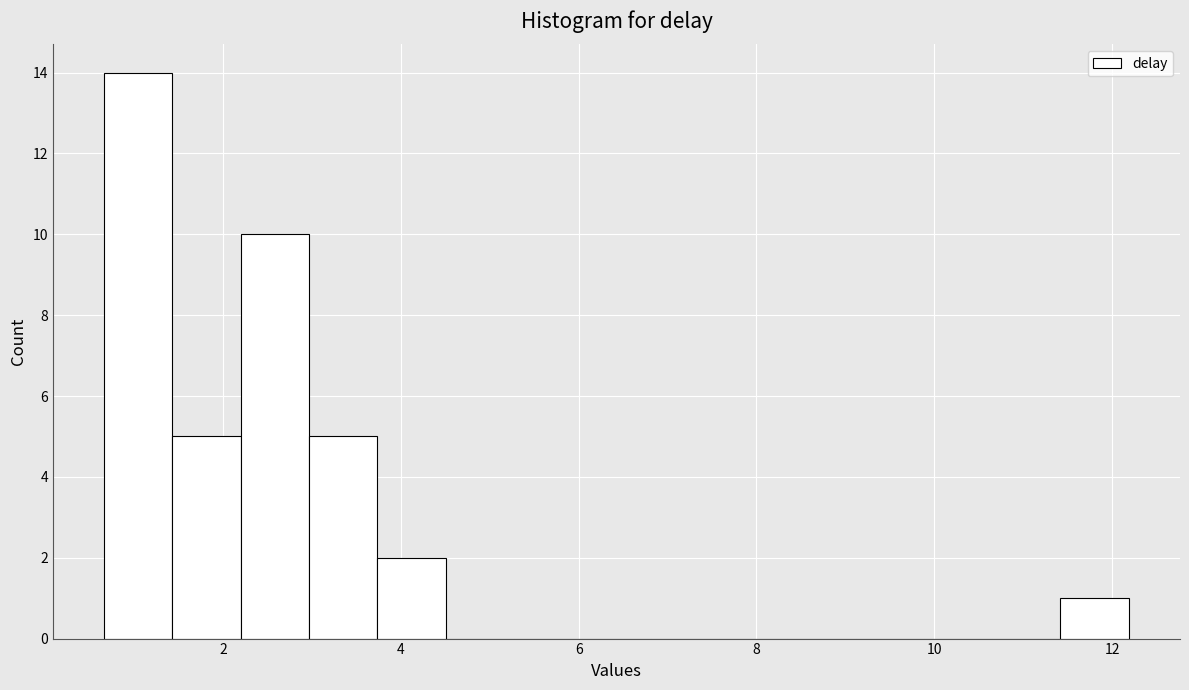

Around what value on the x-axis is the tallest bar? Give the approximate position of its centre, as read against the axis.

1.0